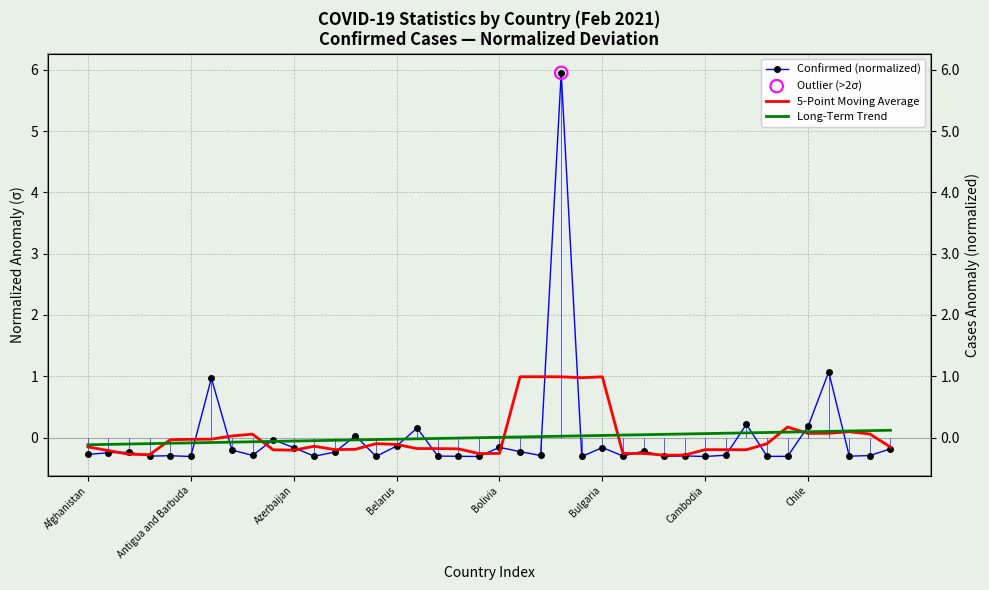

What is the total value across all series at 11?

-0.5